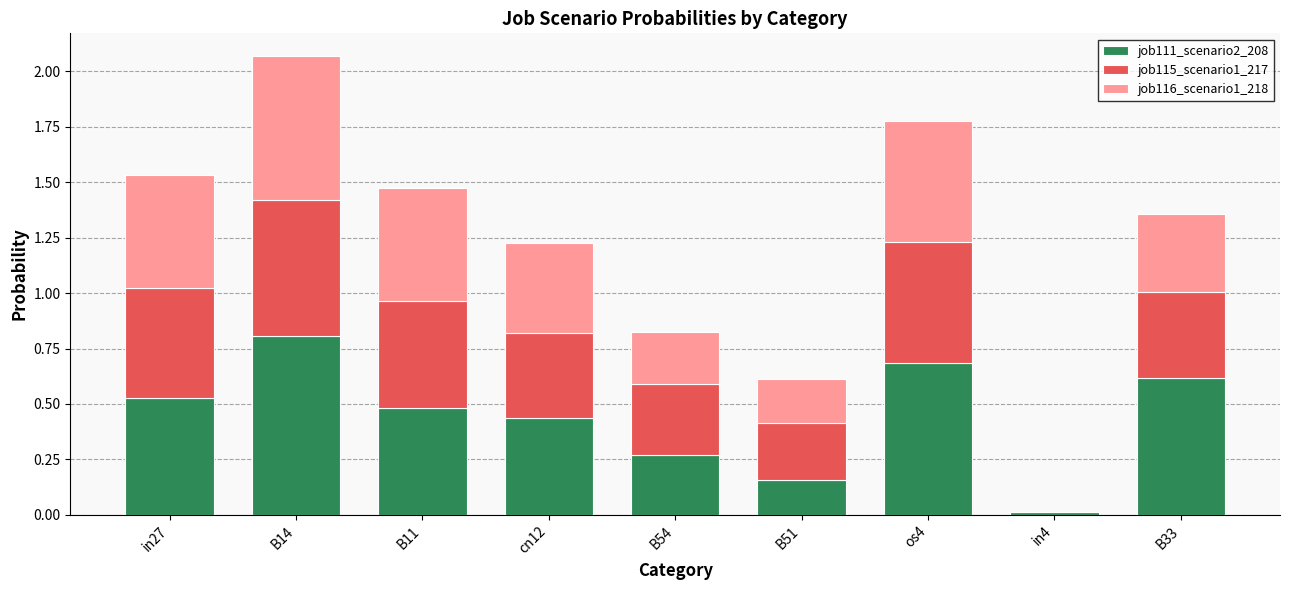

What is the sum of all job111_scenario2_208 values?

4.0